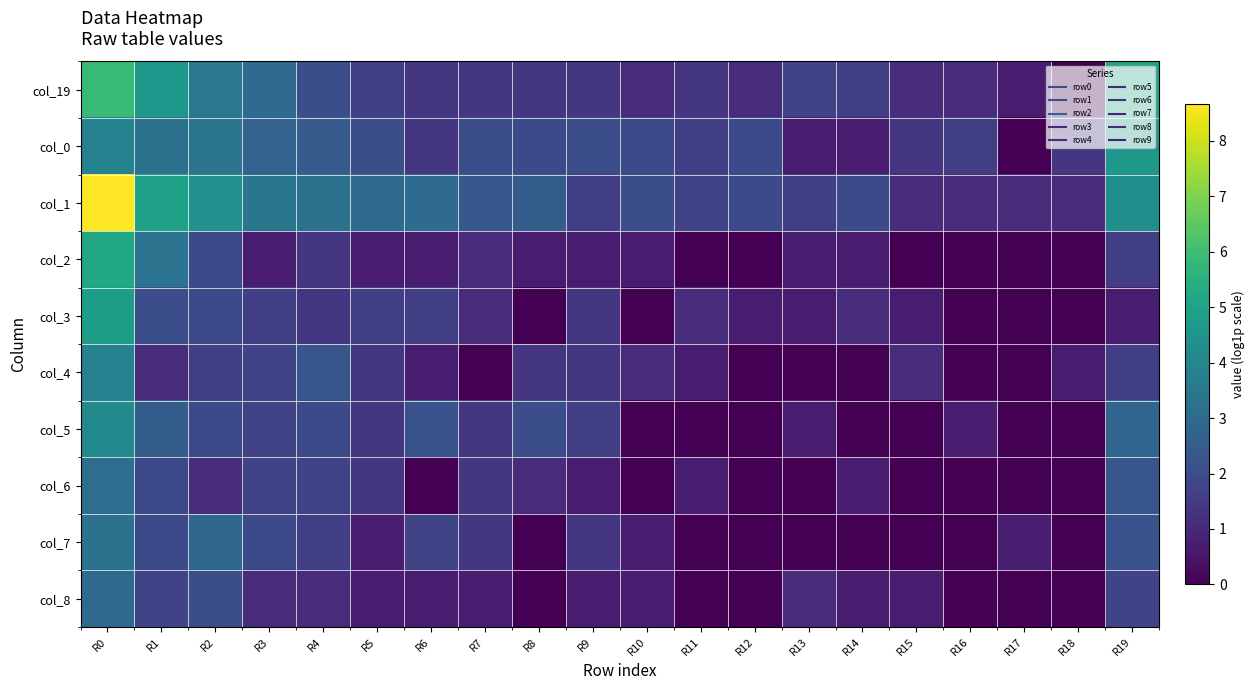

How many data points does each series have?

20